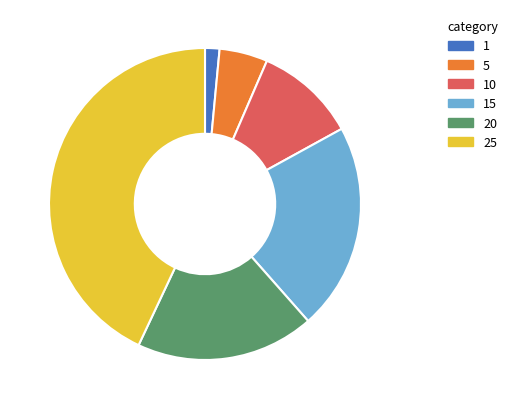

Does any single category account for the majority?

No